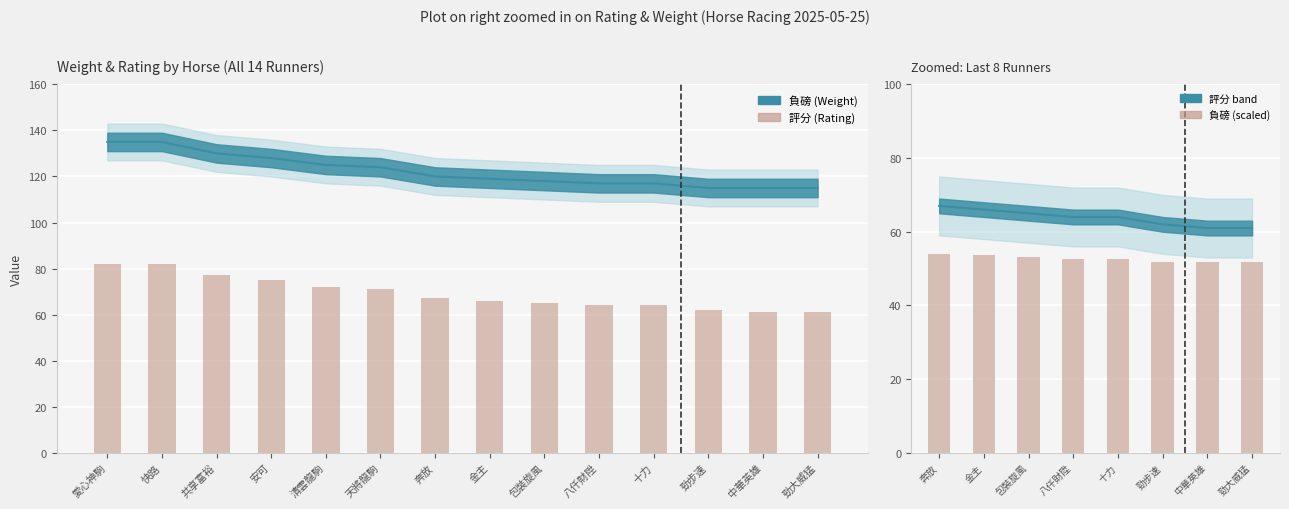

At which category does the chart reach its minimum across all series?

中華英雄